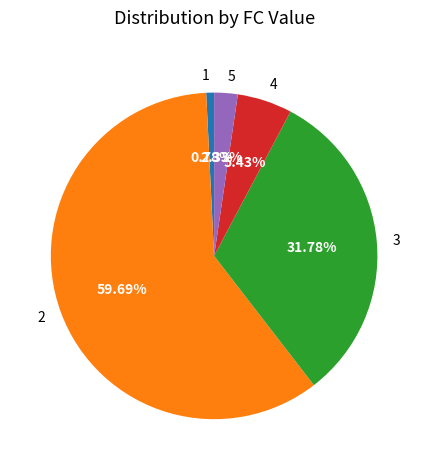

Between 3 and 5, which is larger?

3